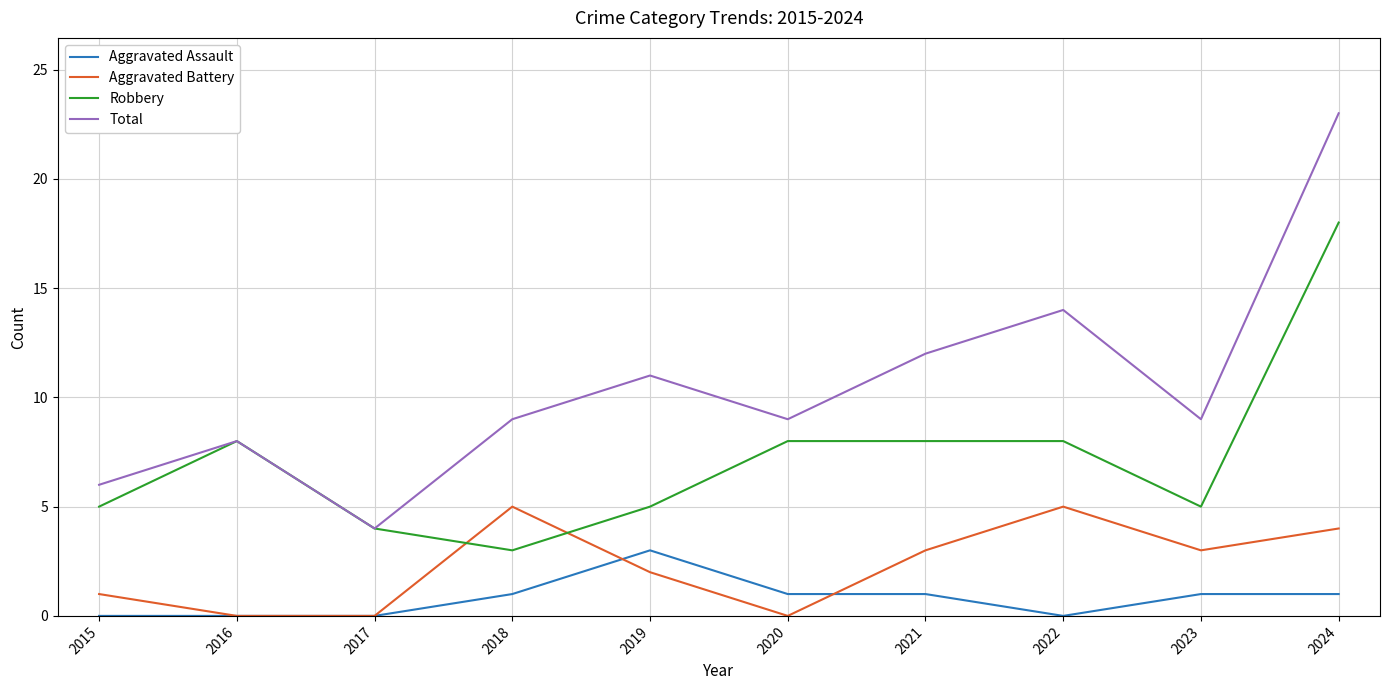

Which label corresponds to the largest value in the chart?

2024